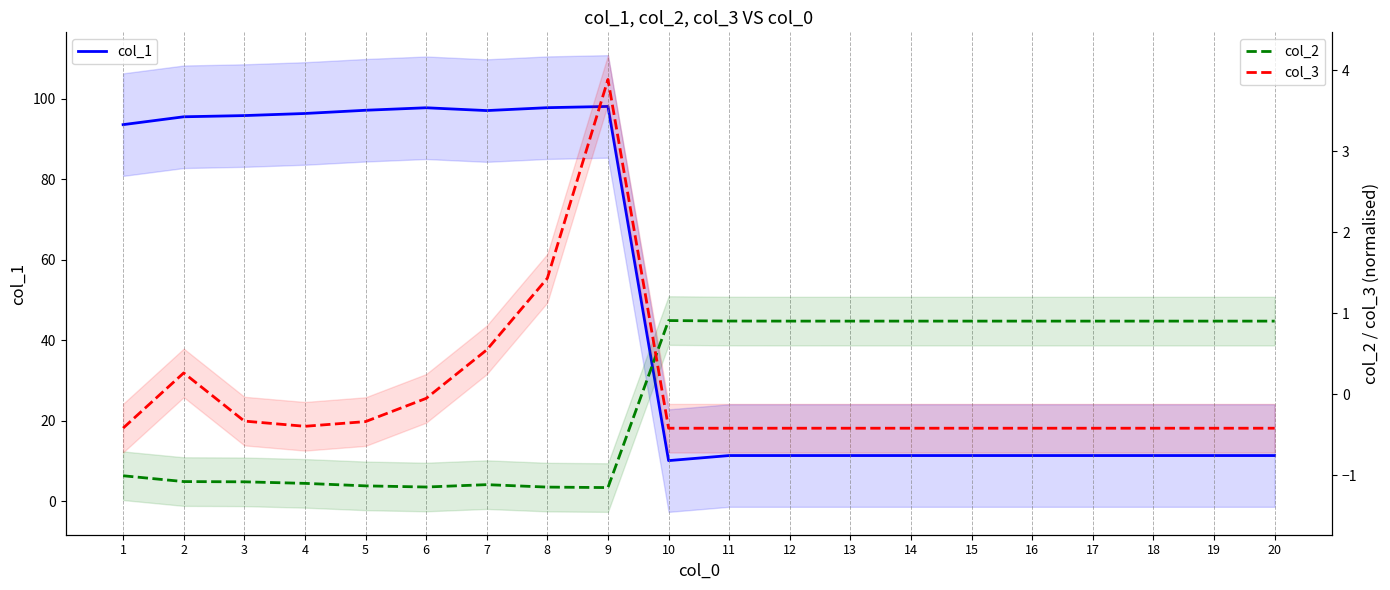

The col_2 series shows 0.3 at 18. True or false?

False